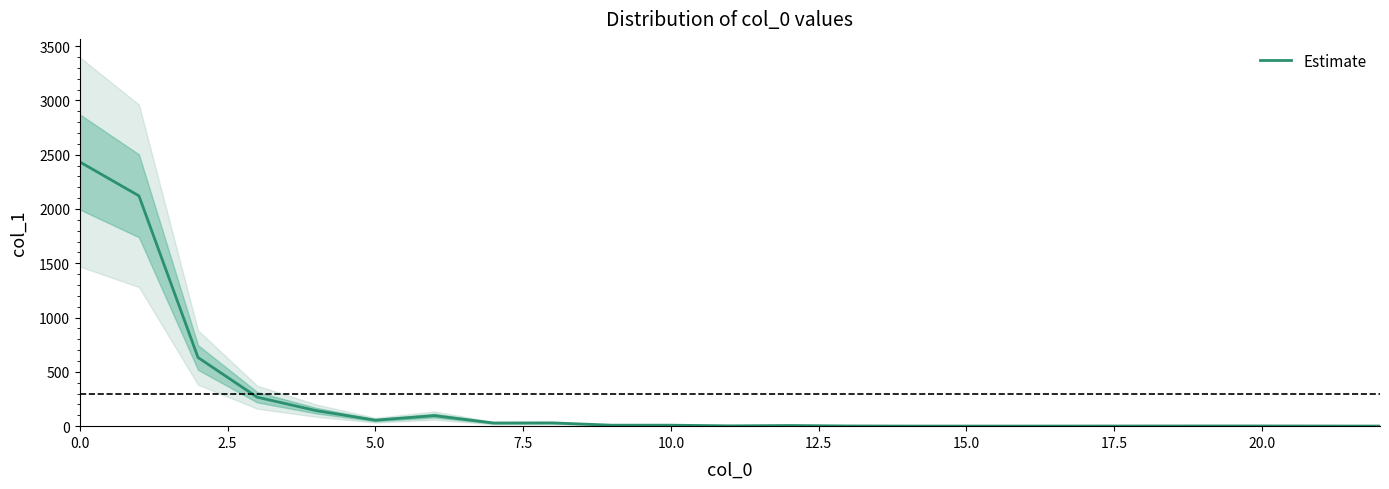

The value of Estimate at 0.0 is 1511. True or false?

False